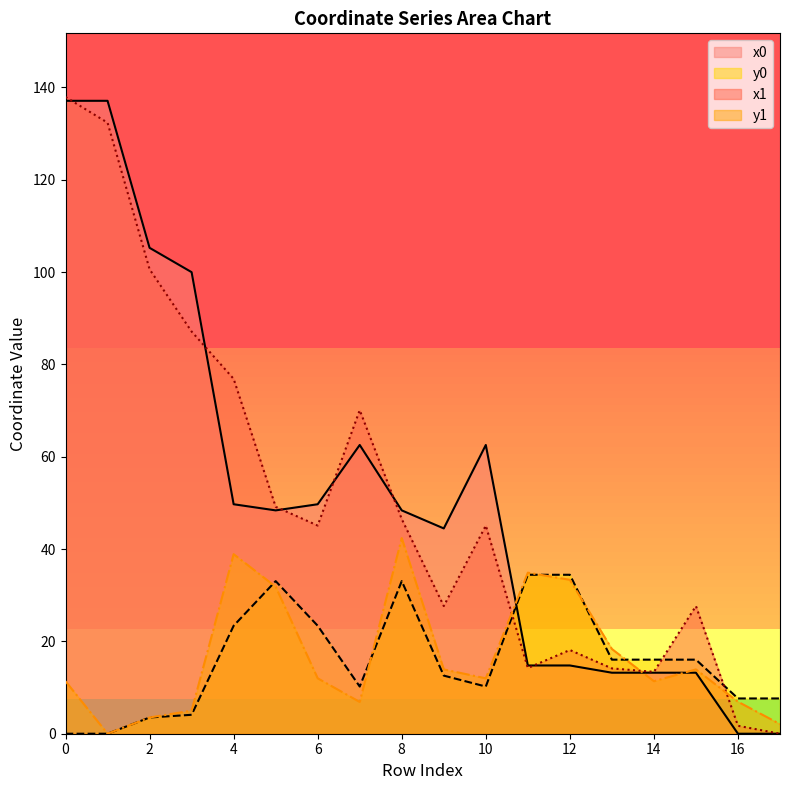

How many values in the y0 series exceed 16?

9